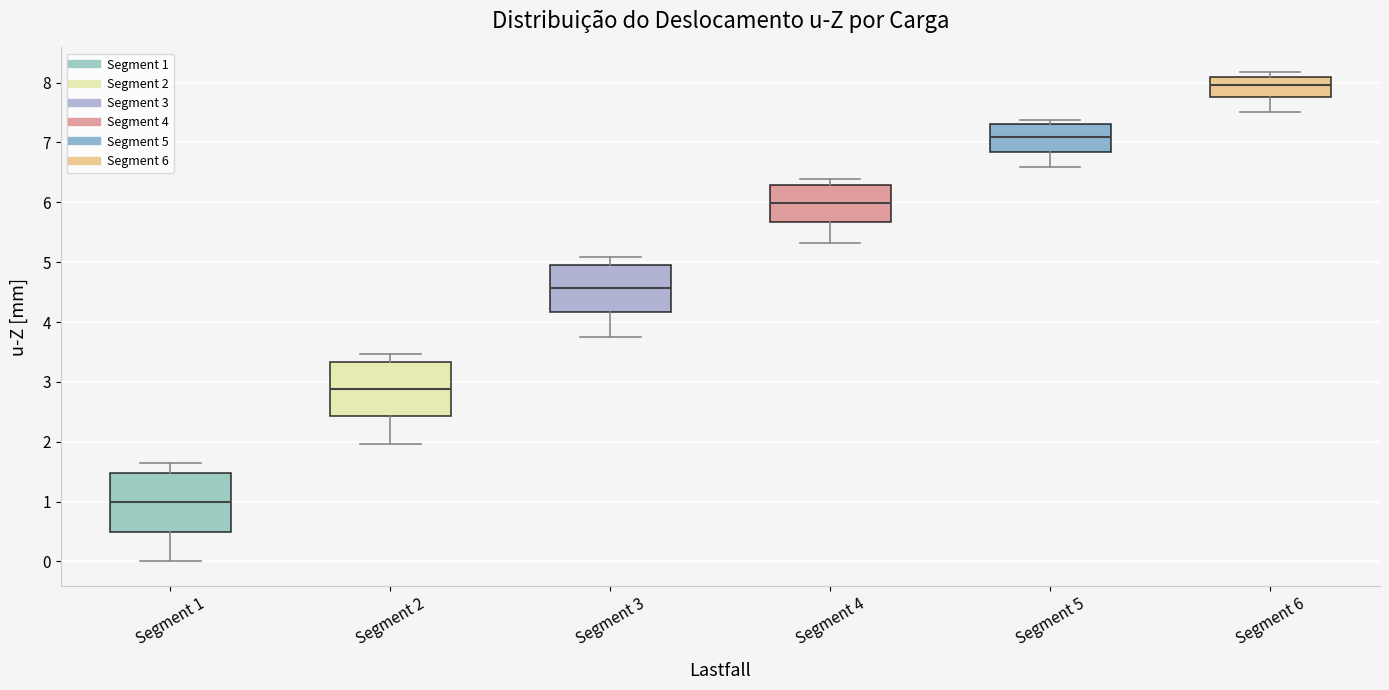

Where is the upper edge of the box for Segment 3 on the y-axis? The values are not printed on the chart, so give them approximately, as read against the axis.

5.0